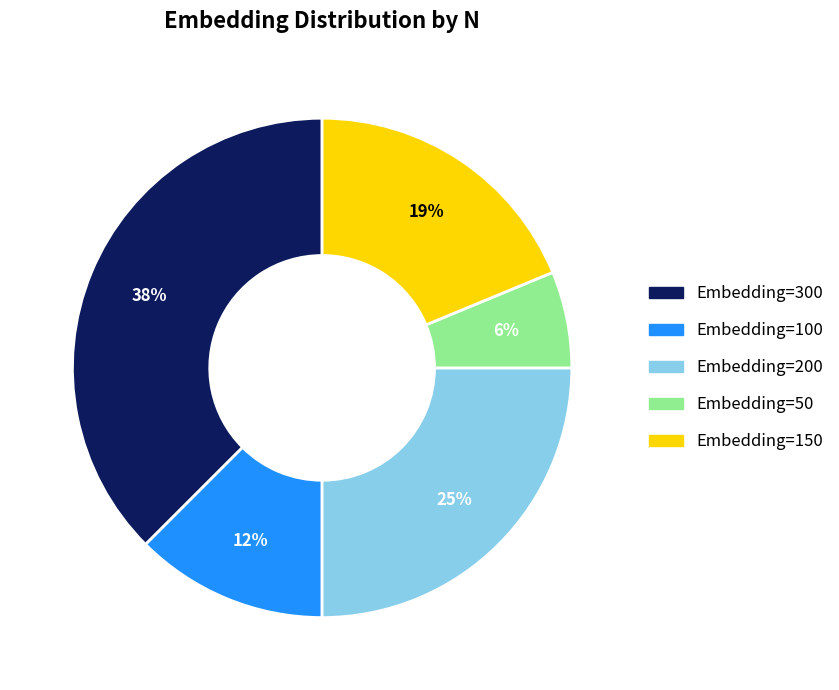

Do Embedding=200 and Embedding=100 together represent more than half of the pie?

No